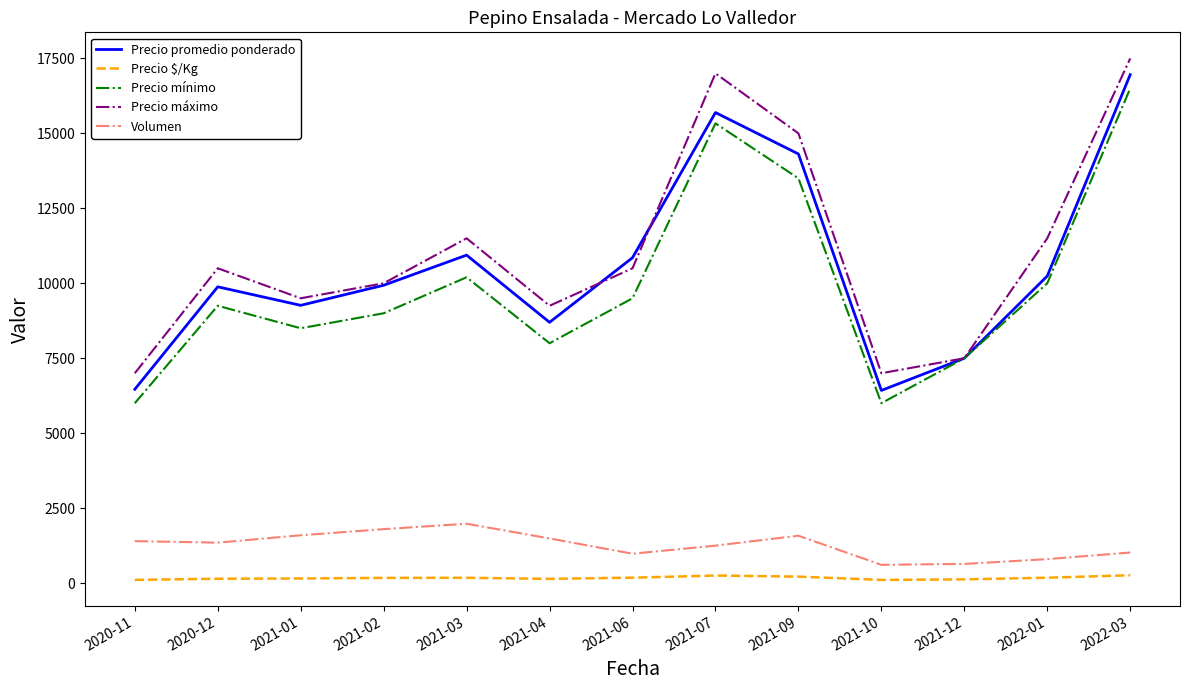

Rank the series at 2022-03 from lowest to highest value.

Precio $/Kg, Volumen, Precio mínimo, Precio promedio ponderado, Precio máximo